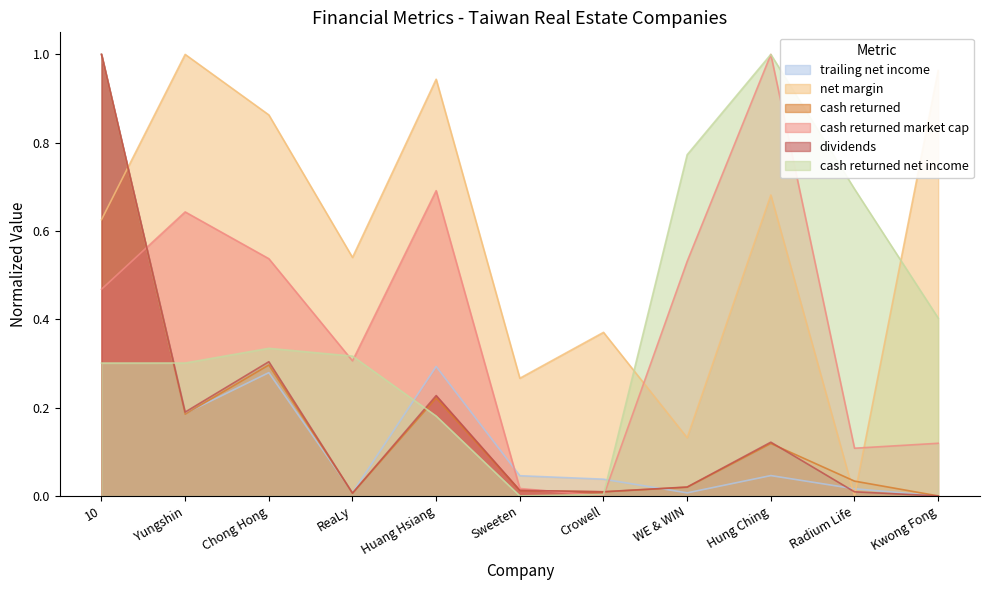

Between which two adjacent categories do trailing_net_income and dividends first intersect?

Chong Hong and ReaLy